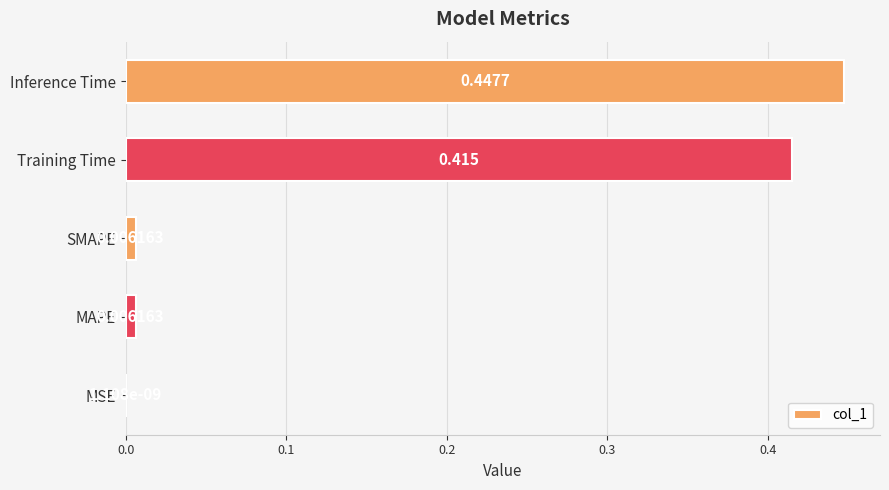

At which label is the value closest to 0?

MSE